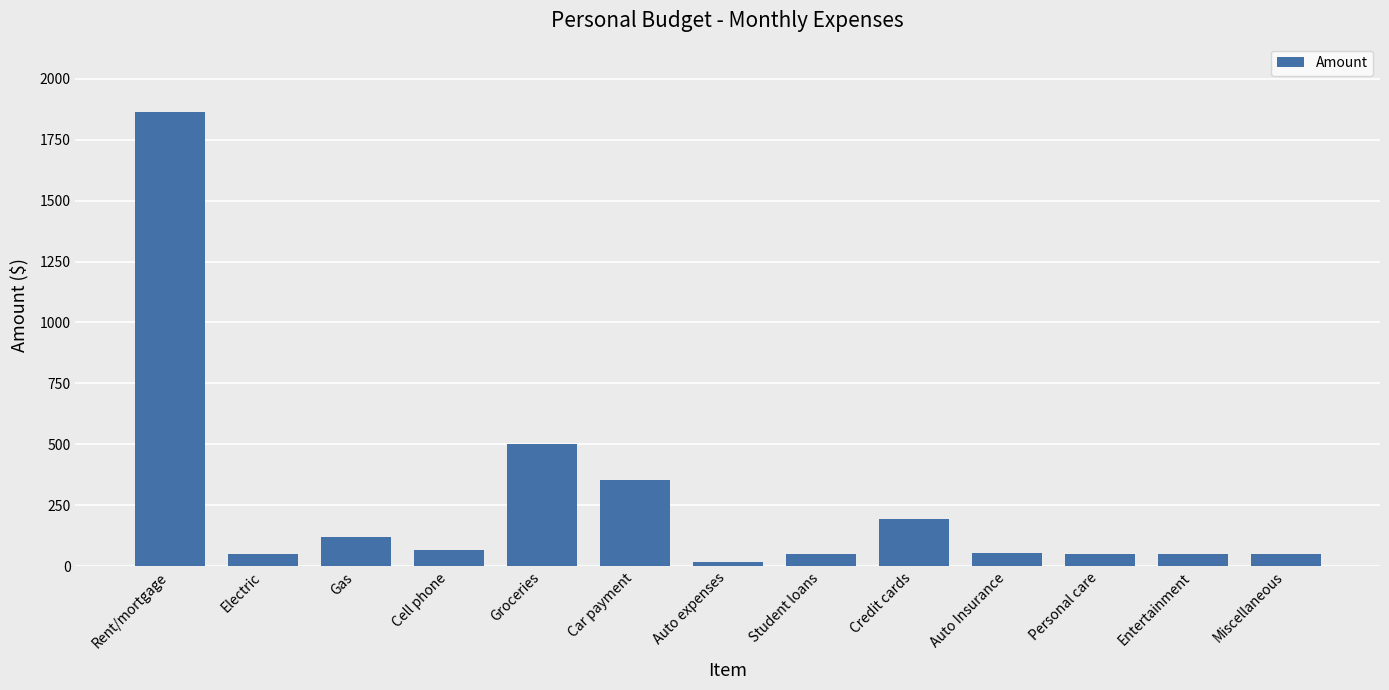

True or false: the data shows 195 at Credit cards.

True